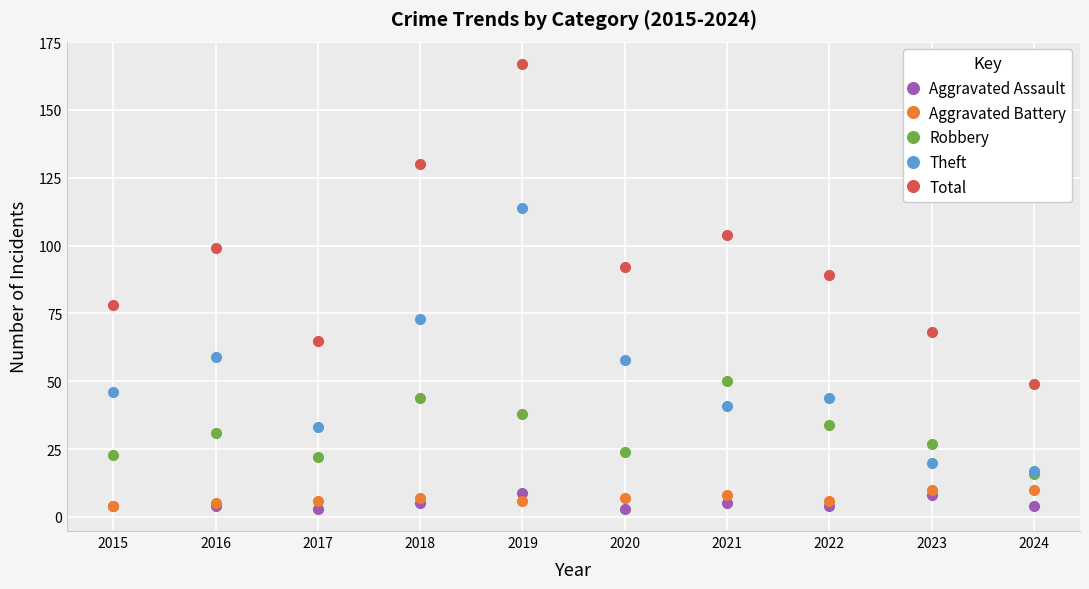

Where is the first local minimum for Robbery?

2017